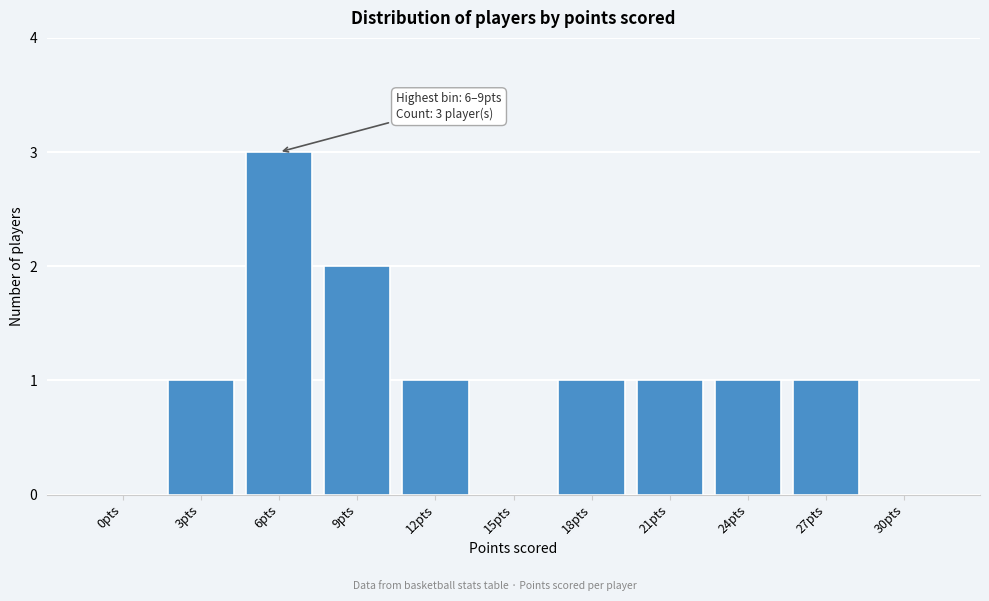

Reading left to right, extract all data points from this chart.

0pts=0	3pts=1	6pts=3	9pts=2	12pts=1	15pts=0	18pts=1	21pts=1	24pts=1	27pts=1	30pts=0